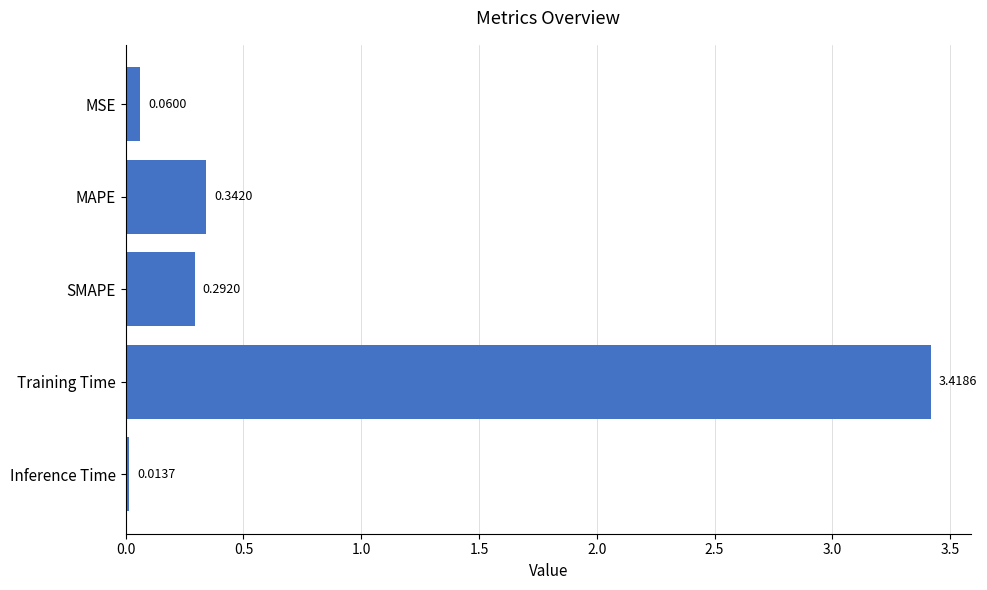

What is the label of the 2nd bar from the top?

MAPE